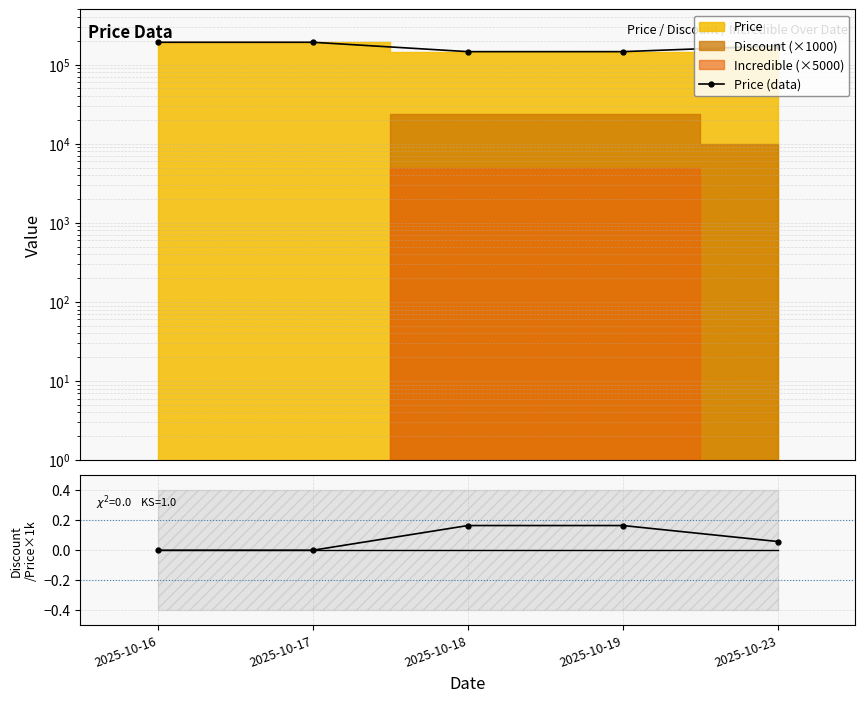

Is it true that Discount/Price×1000 equals 0.1 at 2025-10-23?

False